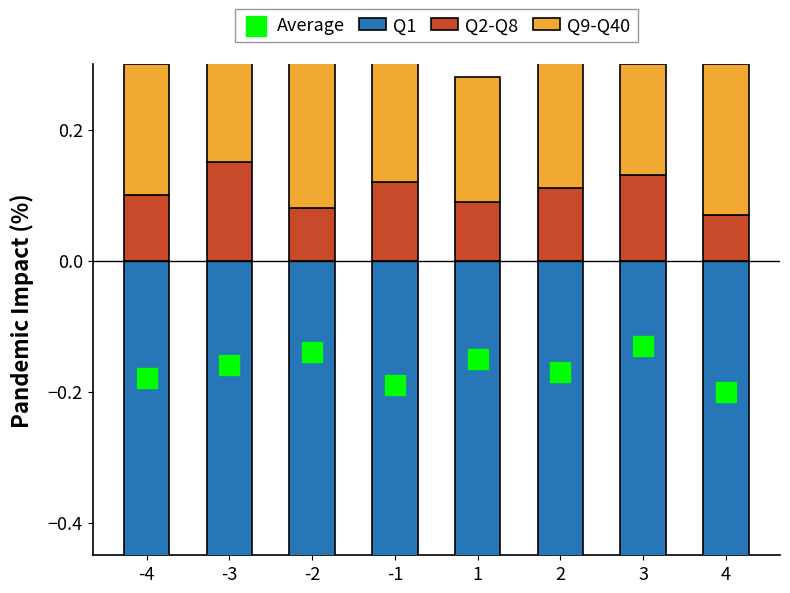

Which series has the largest Y range (max minus min)?

Q1